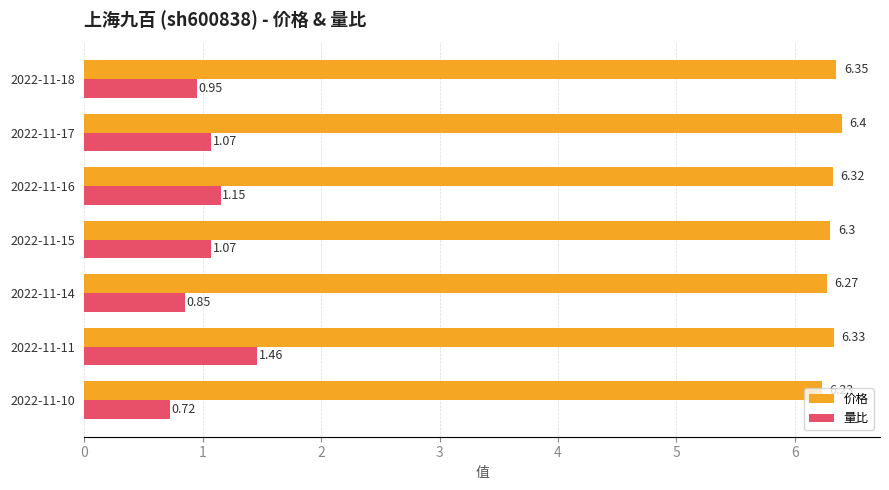

What is the average value of the 价格 series?

6.3